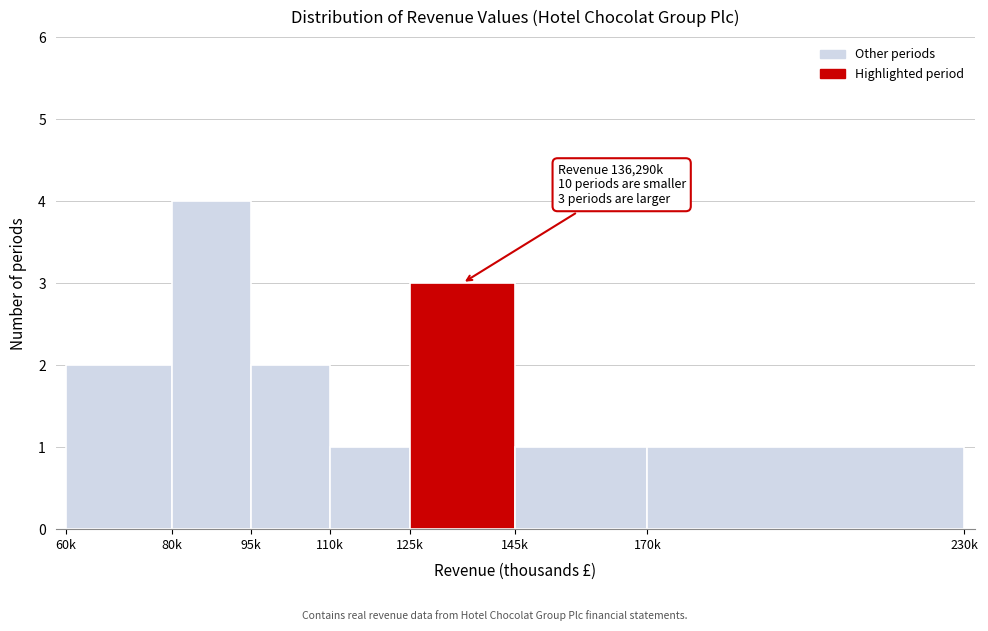

Reading left to right, extract all data points from this chart.

60k=2	80k=4	95k=2	110k=1	125k=3	145k=1	170k=1